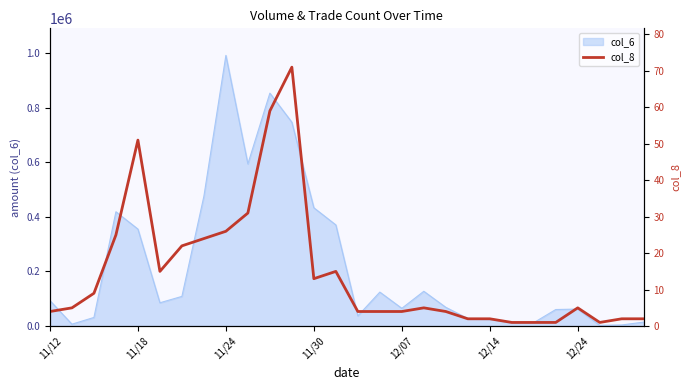

How many lines are shown in the chart?

1